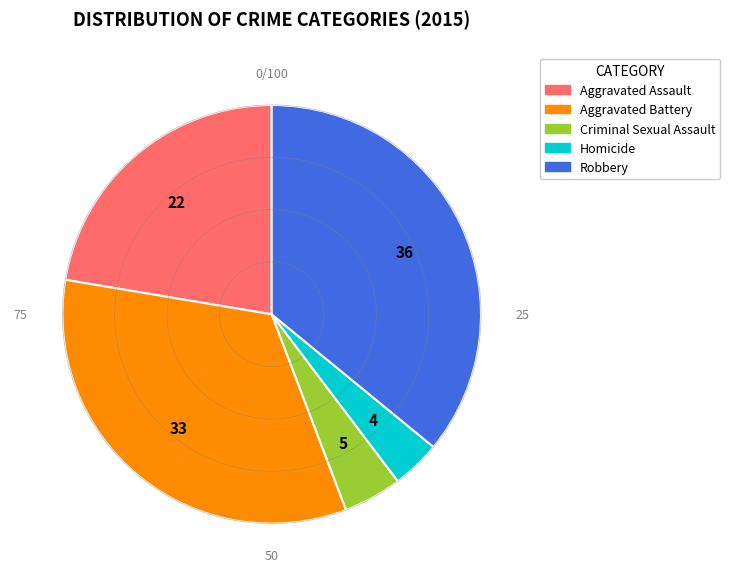

Is it true that Robbery is 36% of the pie?

True